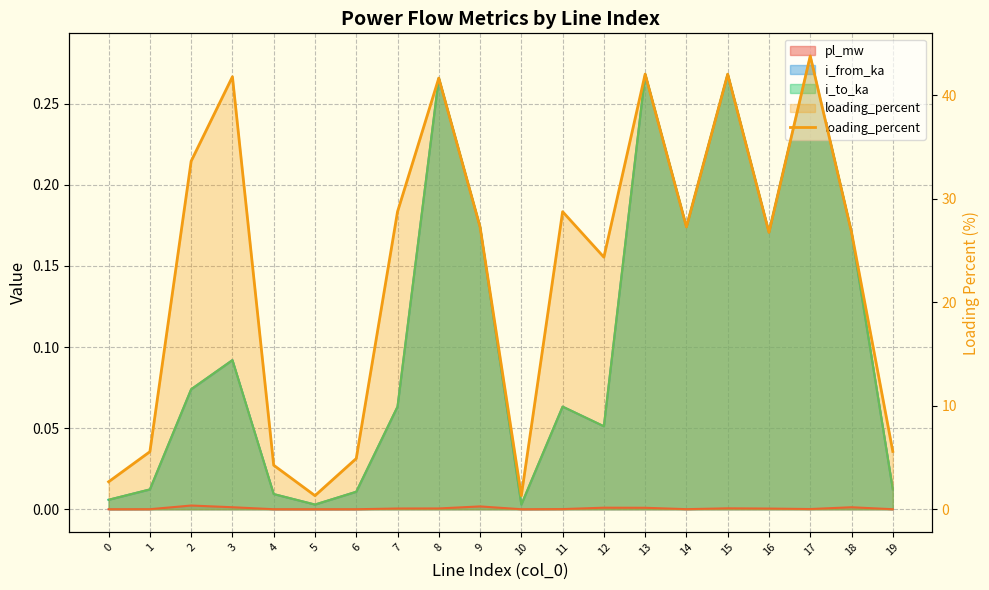

What is the difference between the maximum and minimum values?

42.5